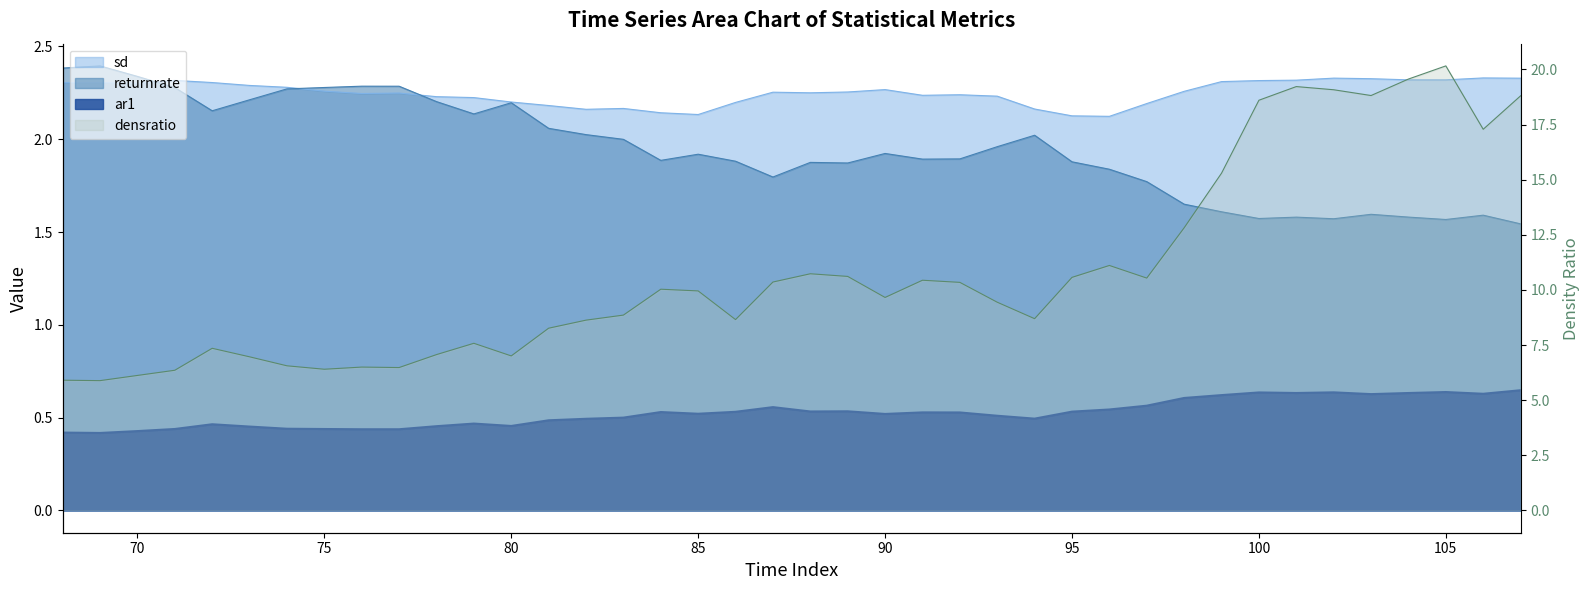

True or false: returnrate and densratio intersect in this chart.

False